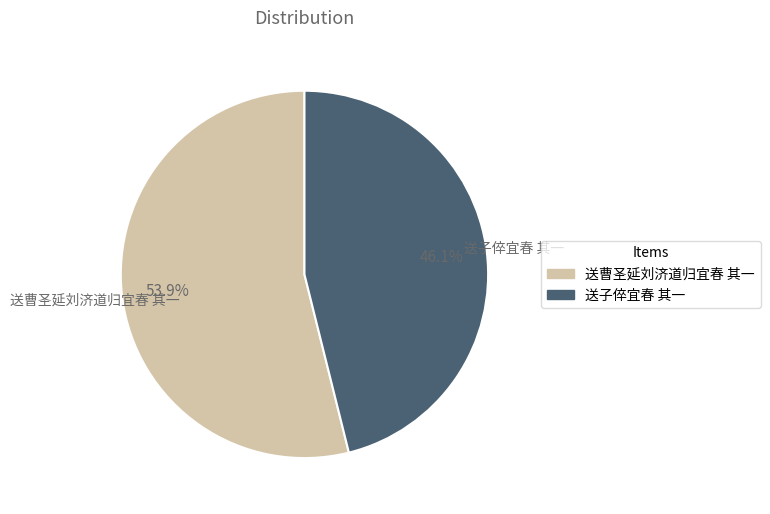

Which category has the smallest portion of the pie?

送子倅宜春 其一